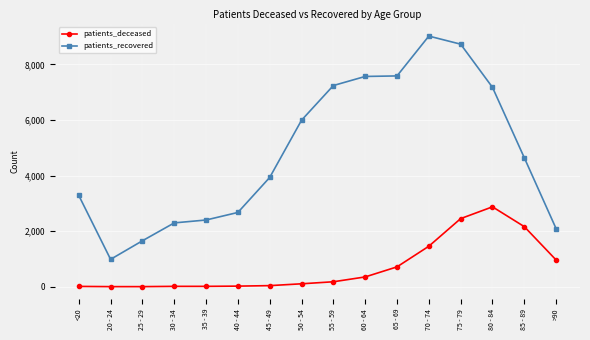

True or false: patients_deceased and patients_recovered cross at least once.

False